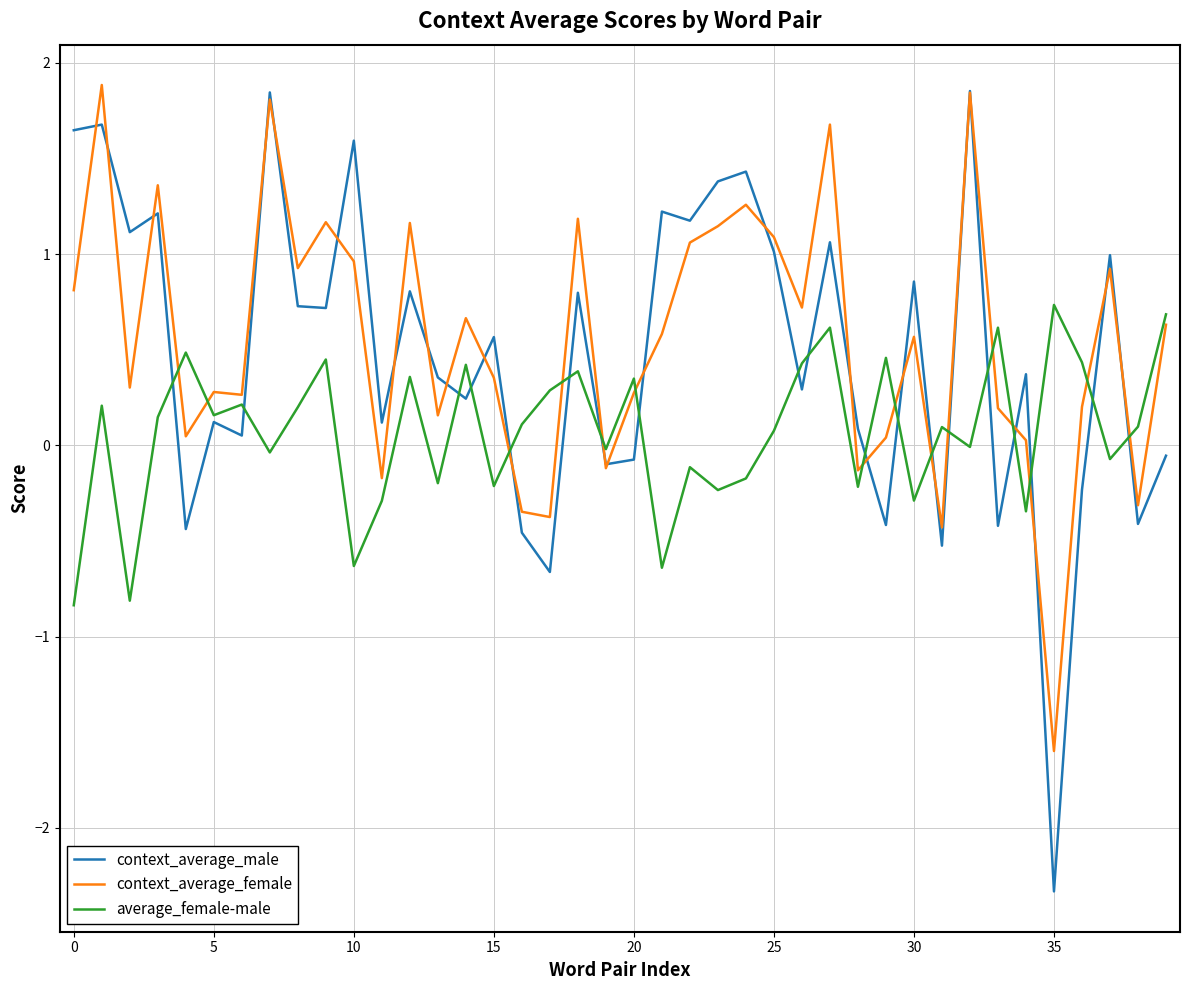

How many lines are shown in the chart?

3